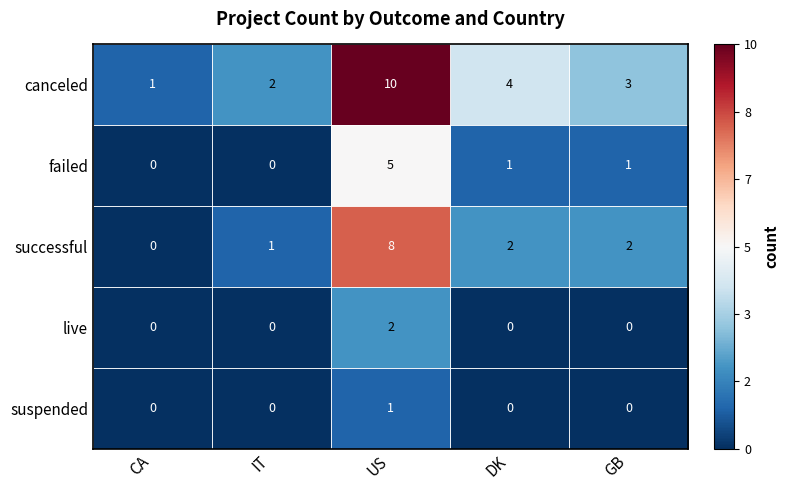

What is the spread (max minus min) of values at US?

9